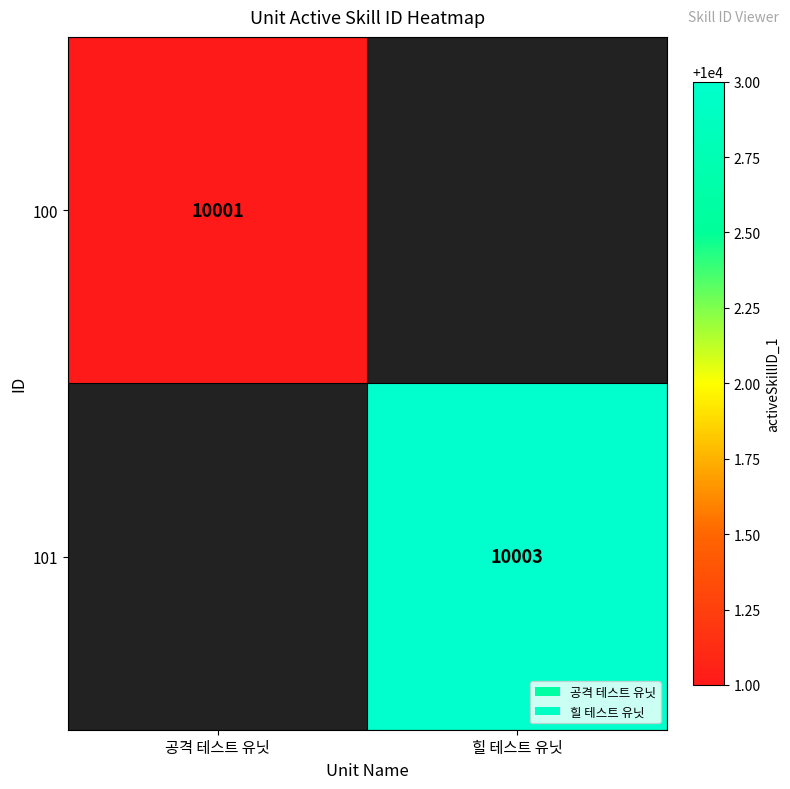

Which label corresponds to the largest value in the chart?

힐 테스트 유닛